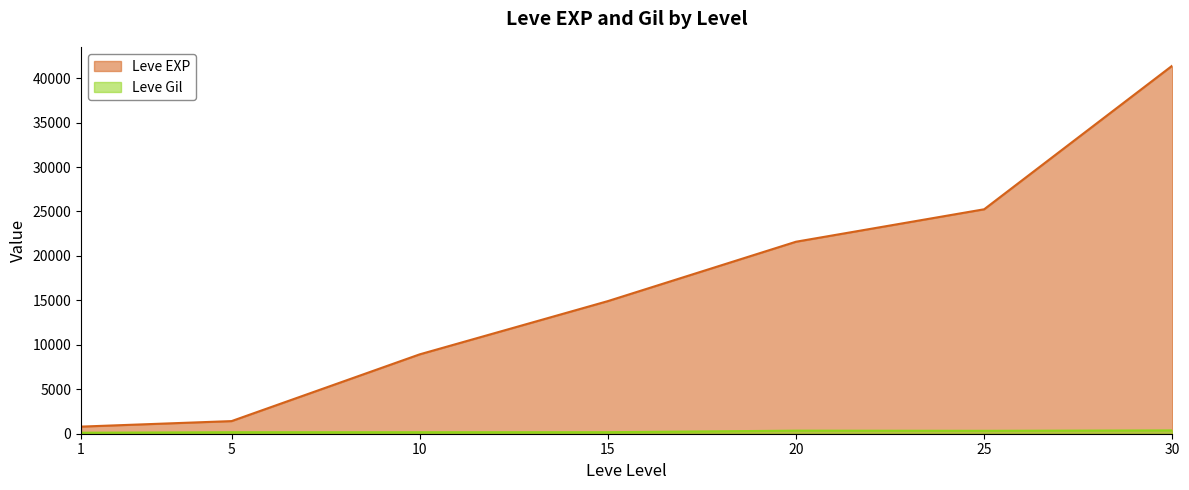

The value of Leve EXP at 15 is 7290. True or false?

False